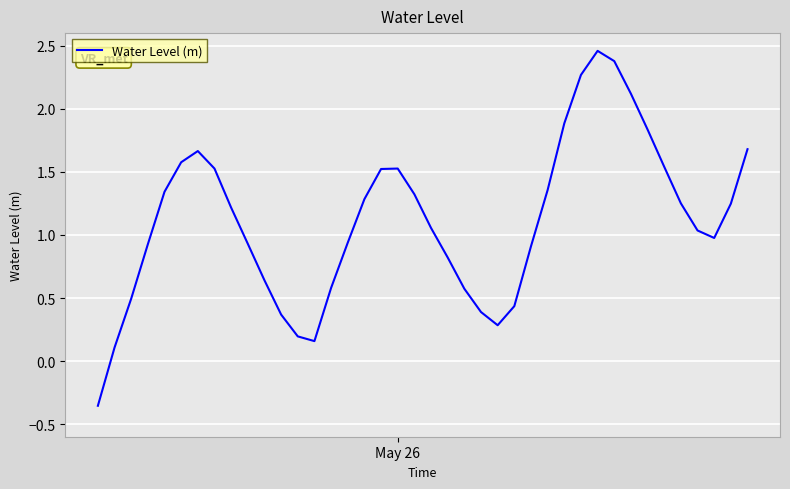

What is the difference between the maximum and minimum values?

2.8